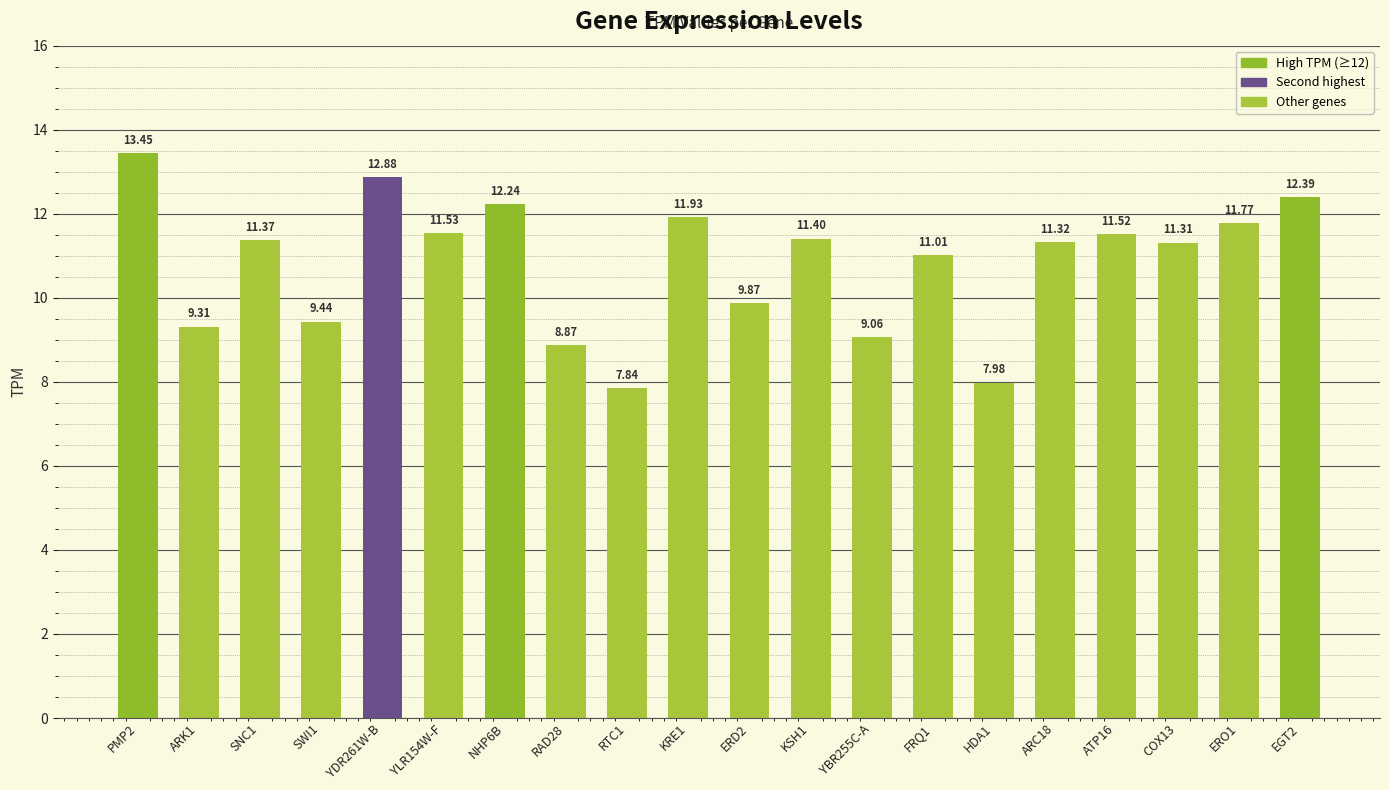

What is the sum of all values?

216.5